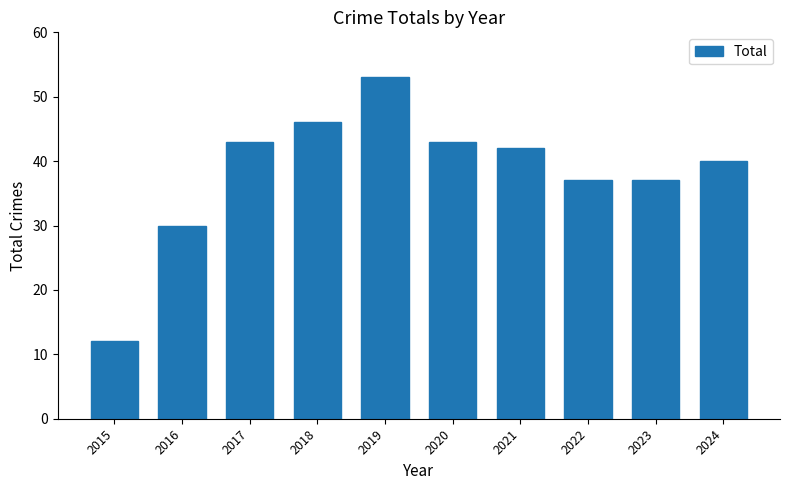

Reading left to right, what are all the values shown in this chart?

12	30	43	46	53	43	42	37	37	40